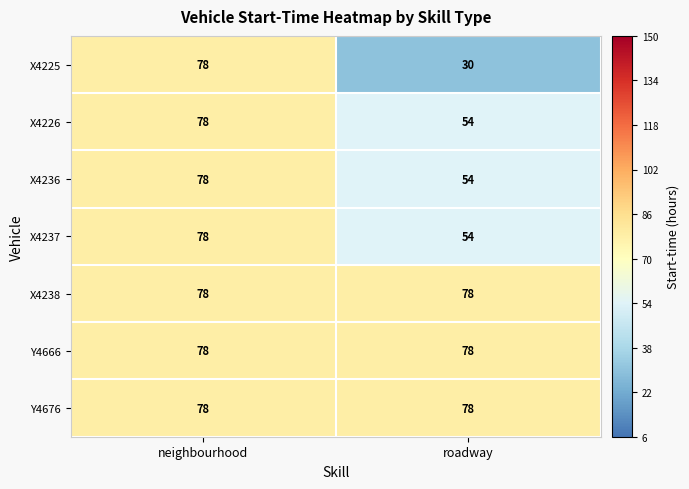

What is the smallest value displayed?

30